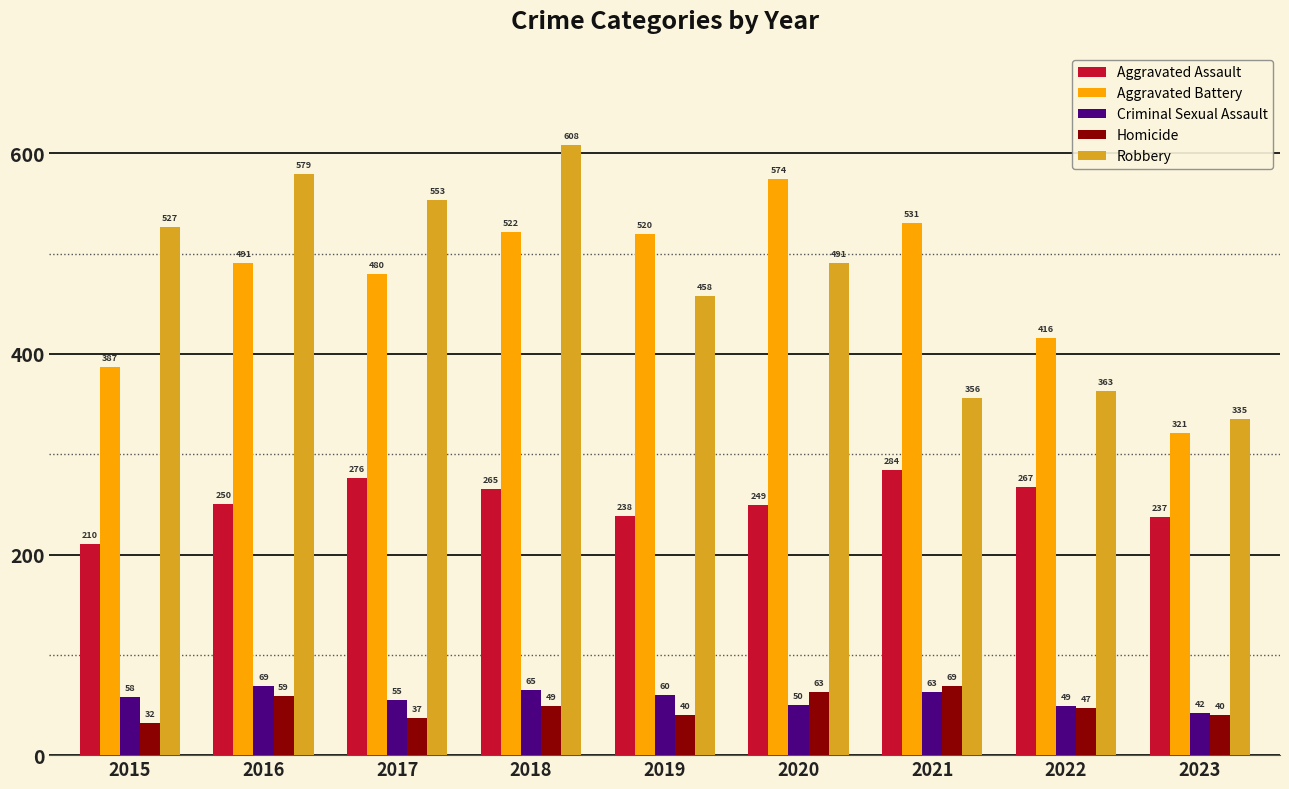

What is the sum of the Aggravated Battery values at 2023 and 2020?

895